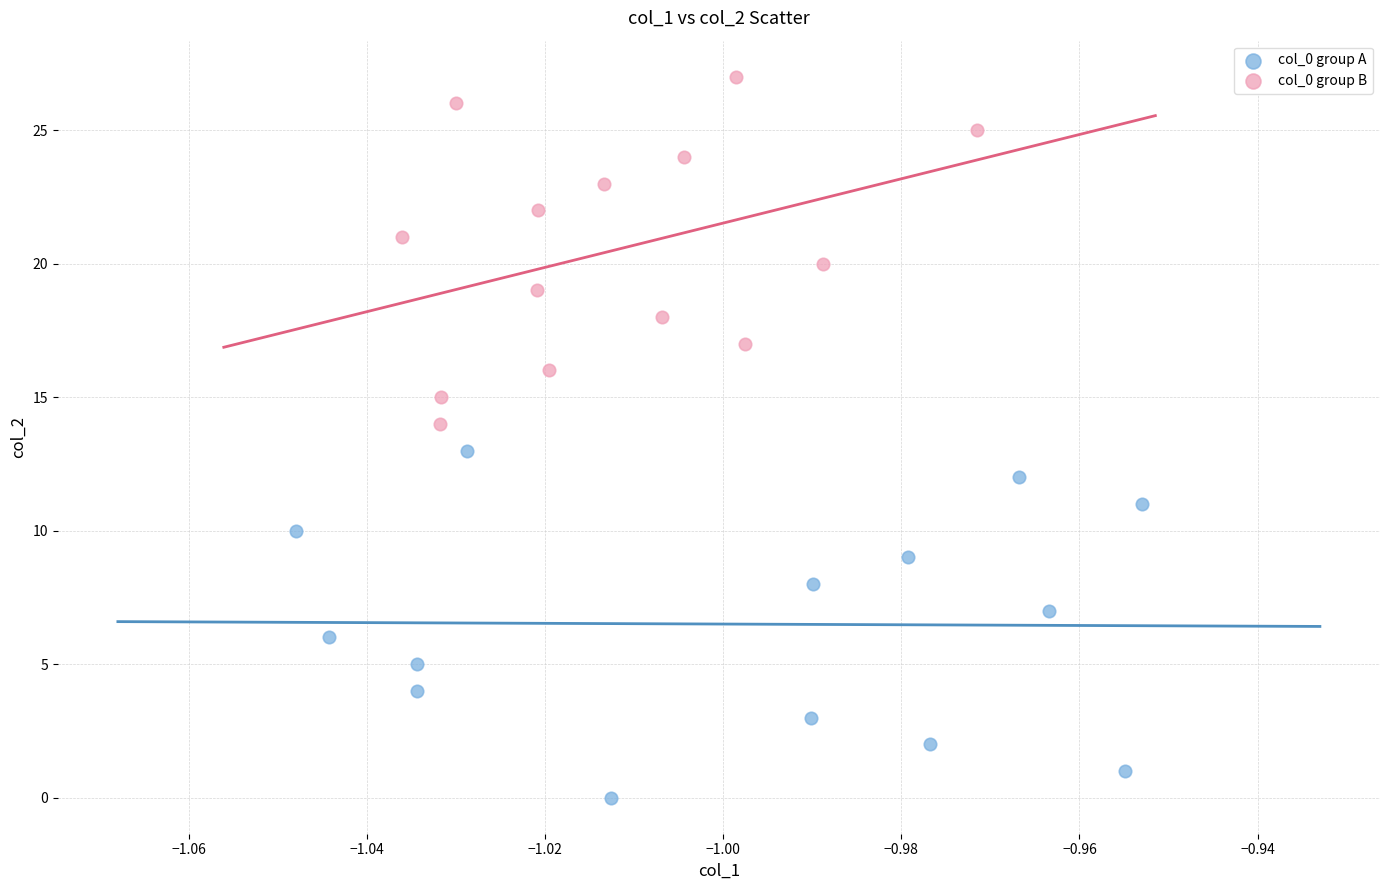

Which series contains the highest Y value?

col_0 group B